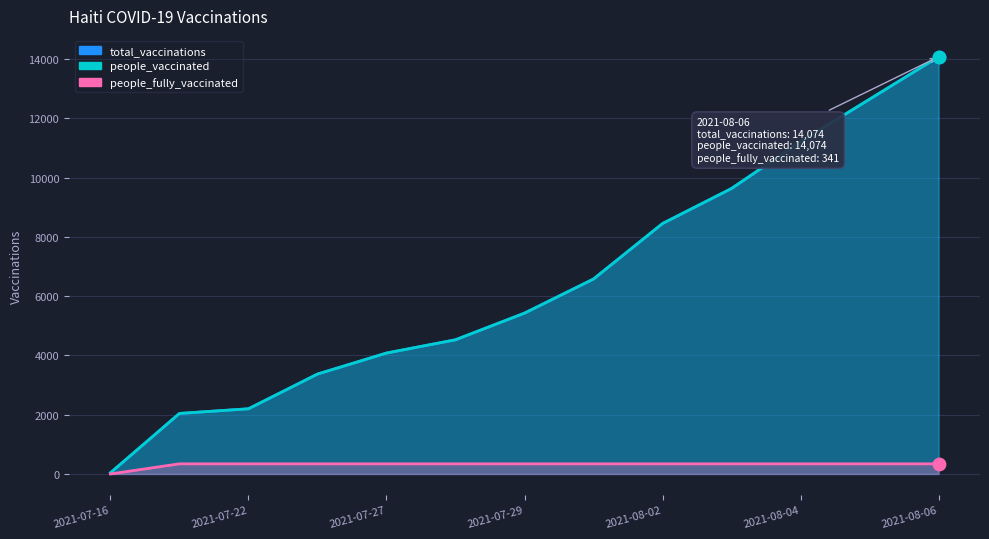

What are all the series names shown in the legend?

total_vaccinations, people_vaccinated, people_fully_vaccinated